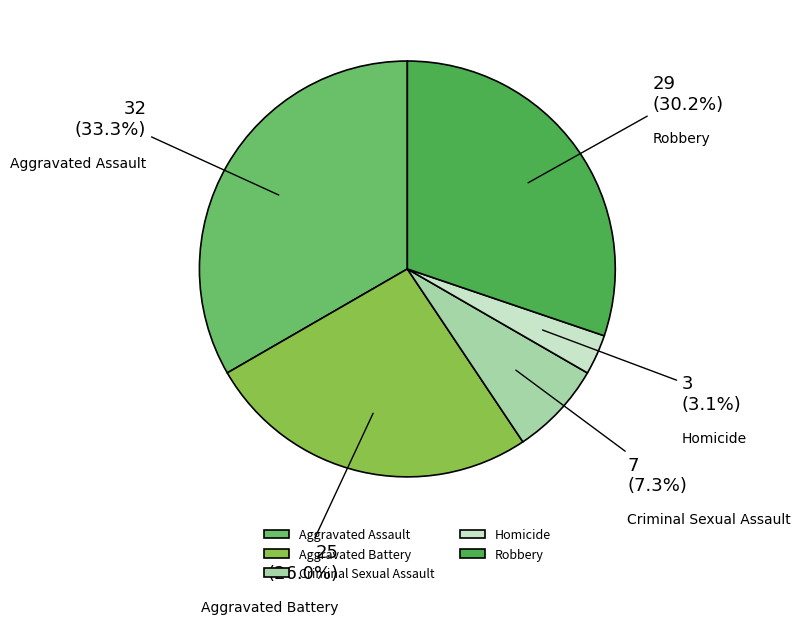

Does Robbery account for over 50% of the chart?

No